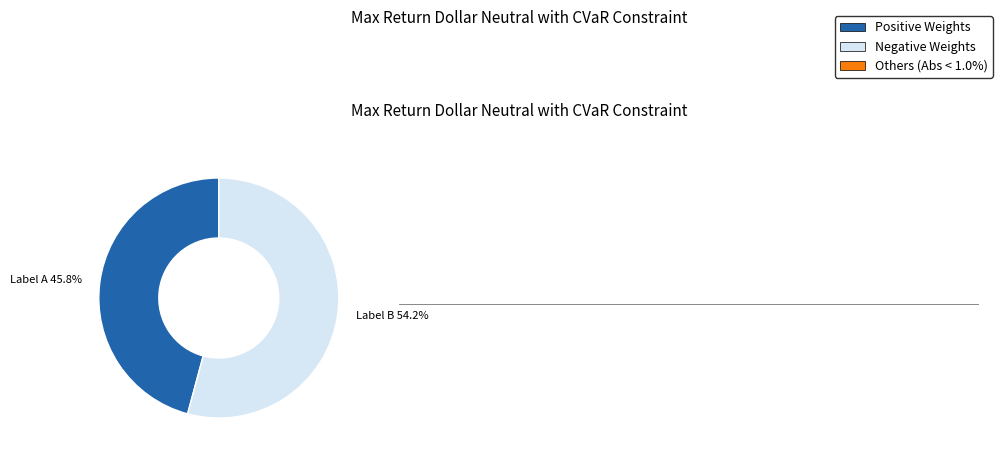

Does any single category account for the majority?

Yes